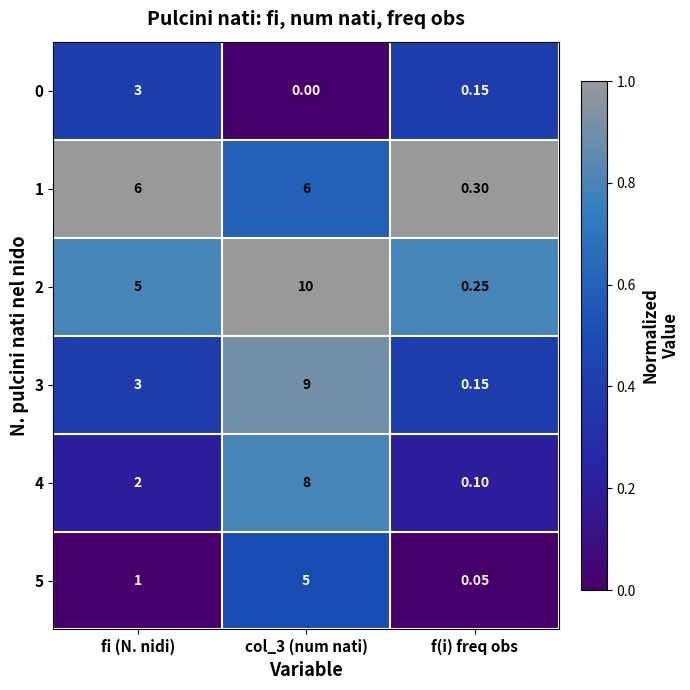

Where is 4 nearest to the value 4?

fi (N. nidi)